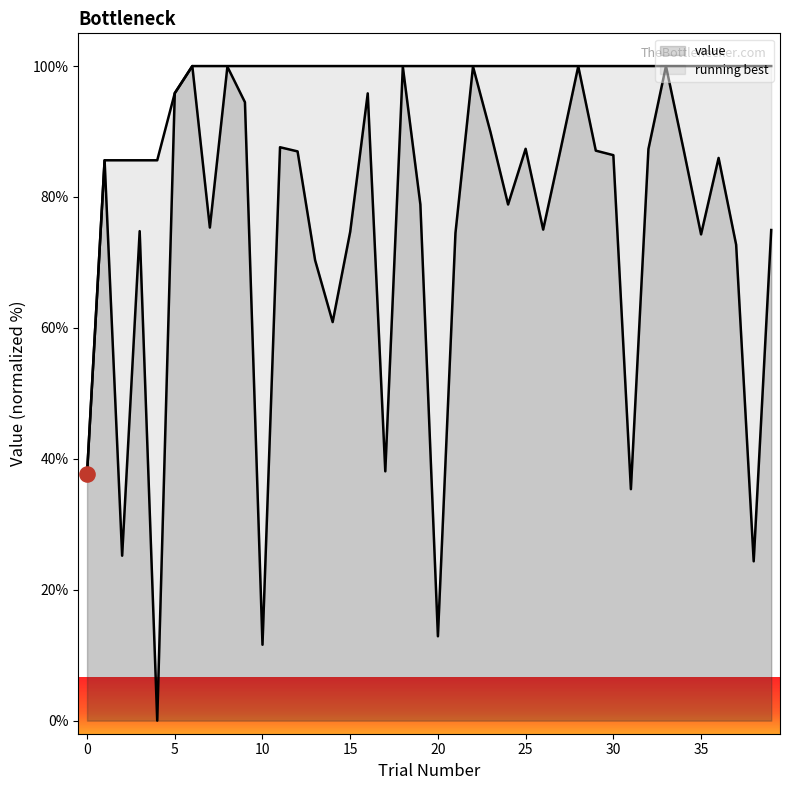

What is the ratio of the value at 9 to the value at 0?

2.5